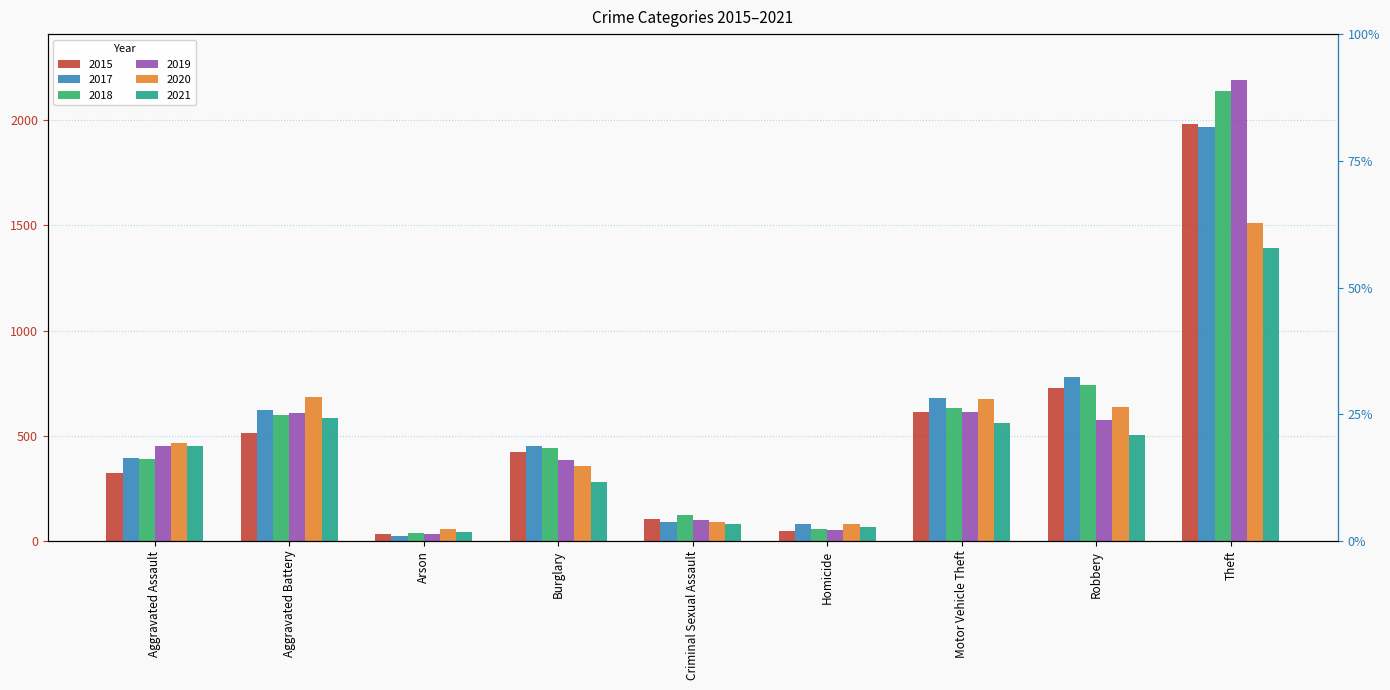

At how many categories does at least one series exceed 1066?

1